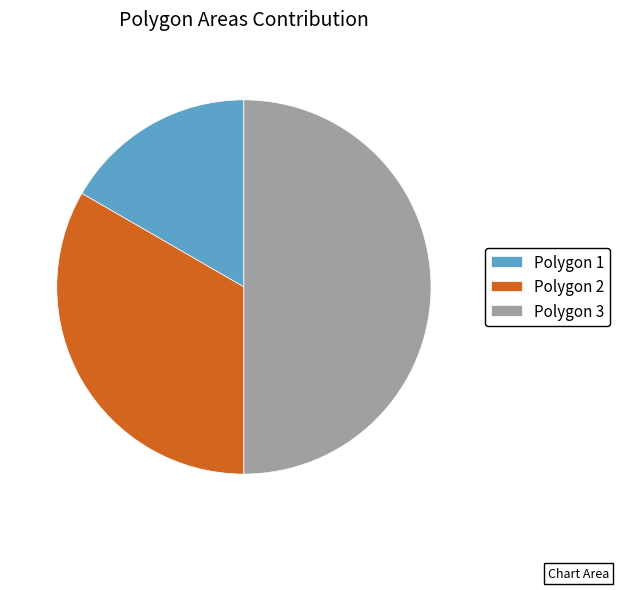

Which category has the biggest portion of the pie?

Polygon 3